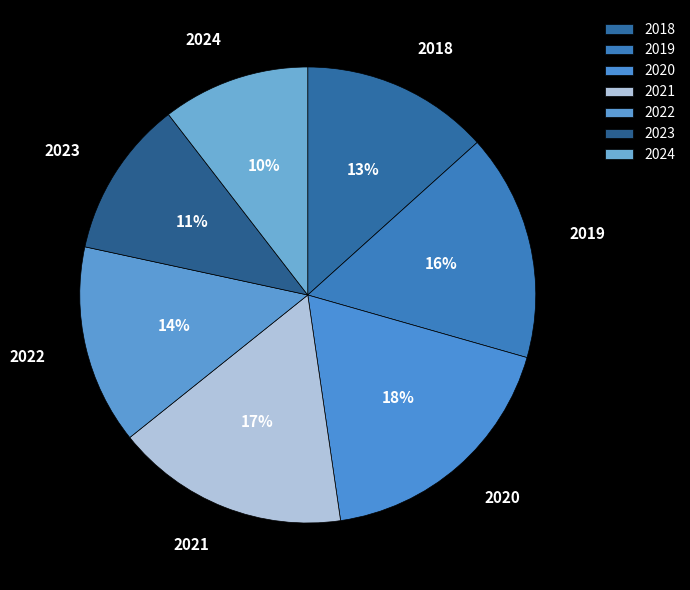

To the nearest percent, what is the difference between the largest and smallest slice percentages?

8%